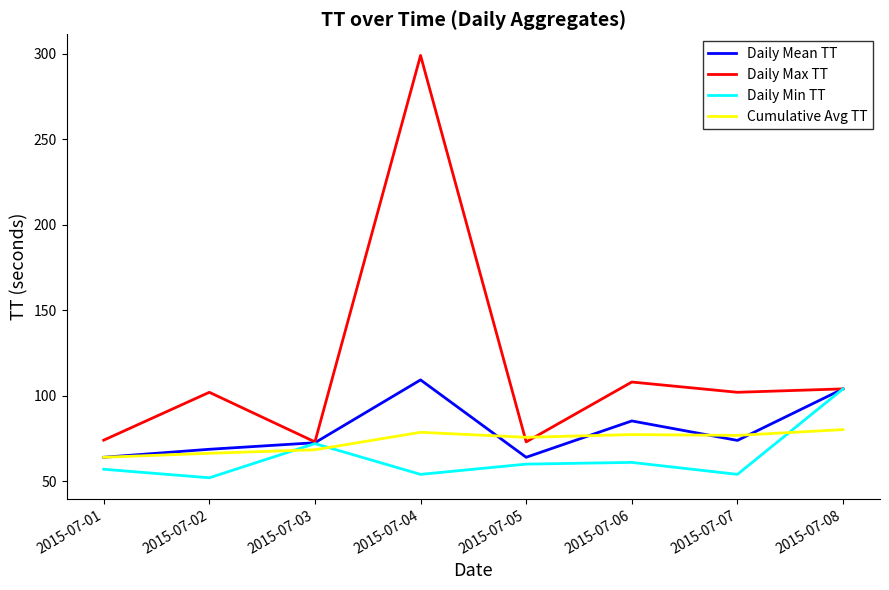

In Daily Min TT, how many points are lower than both neighbors (excluding endpoints)?

3